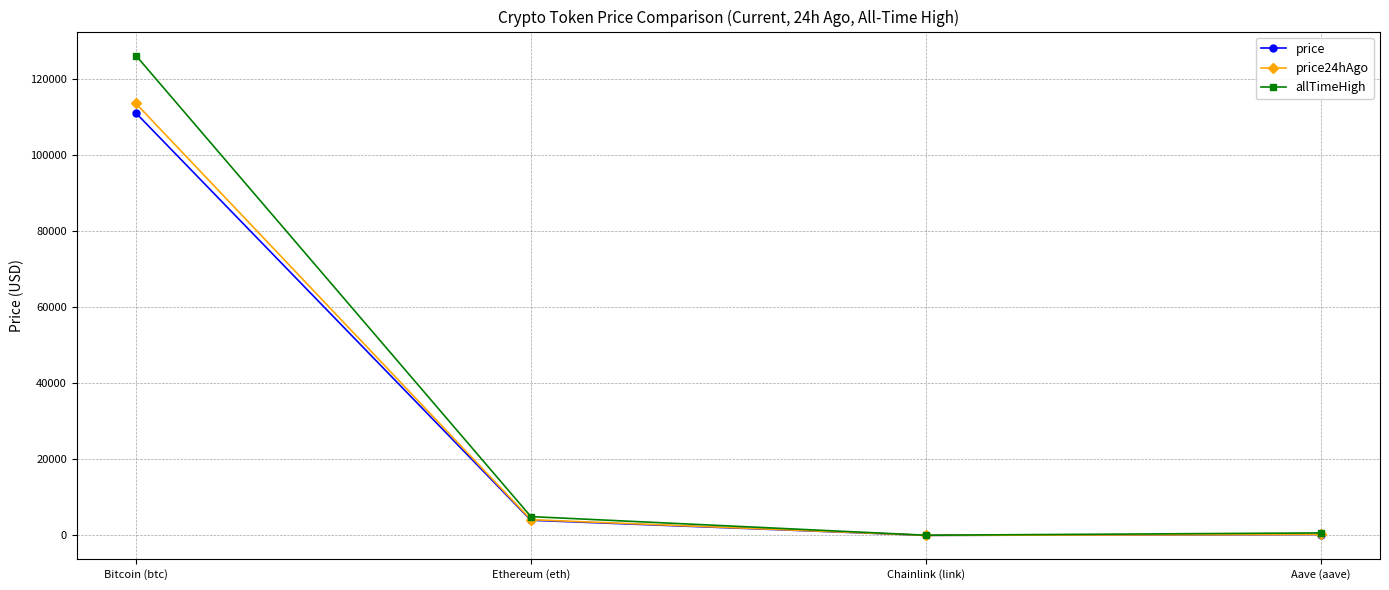

Which series changed the most between Bitcoin (btc) and Ethereum (eth)?

allTimeHigh